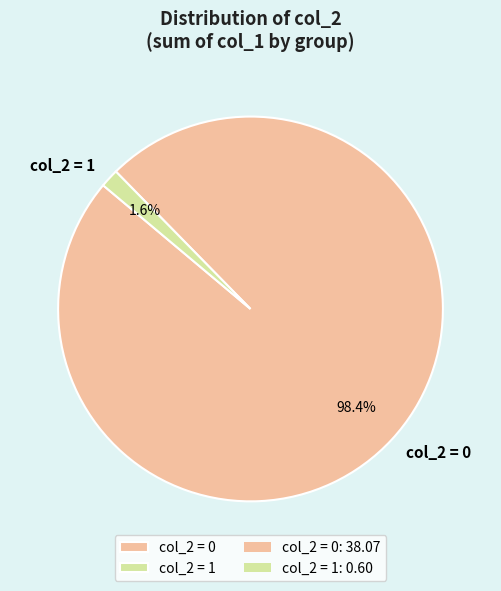

Between col_2 = 1 and col_2 = 0, which is larger?

col_2 = 0